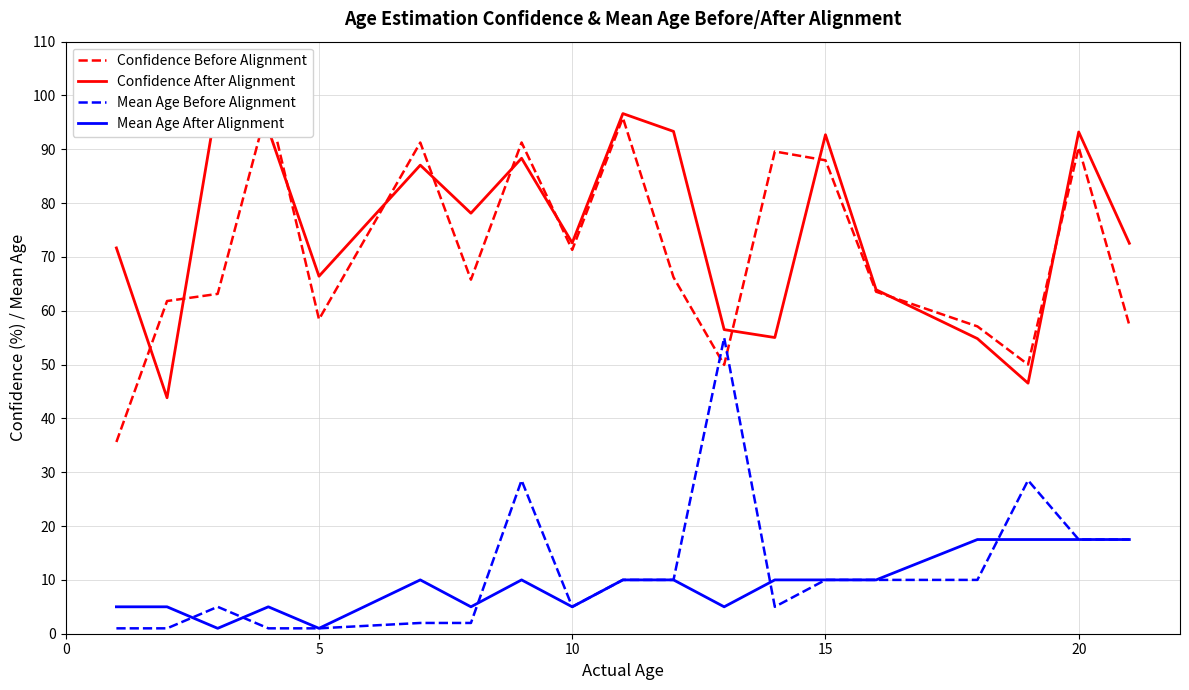

What is the difference between the second highest and minimum values in the Mean Age Before Alignment series?

27.5